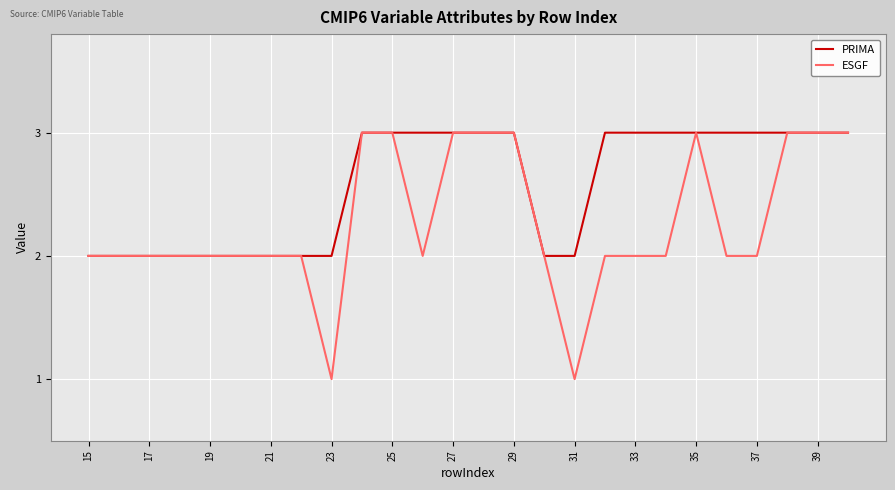

Which series has the widest spread of values?

ESGF